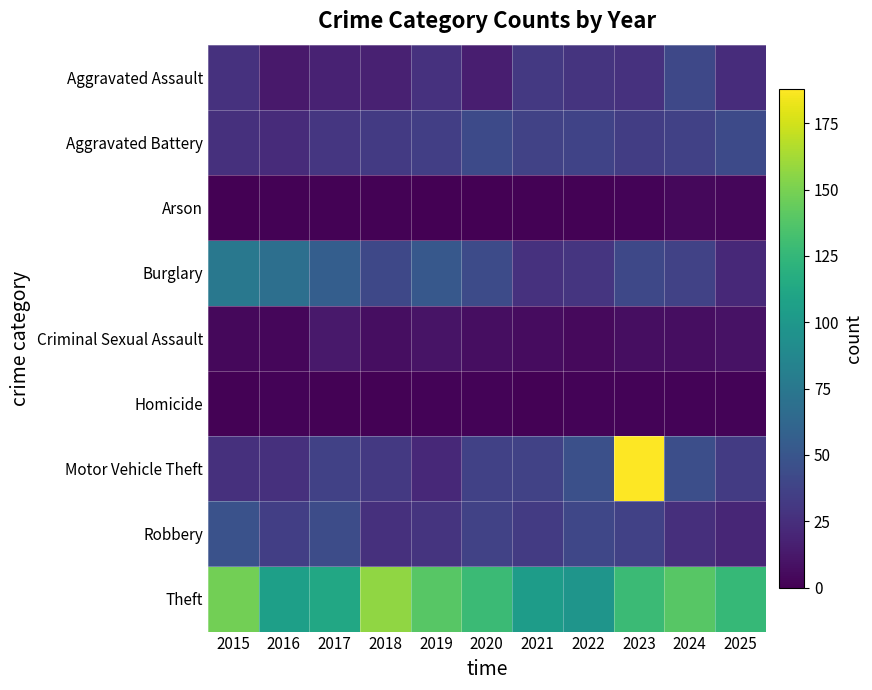

How many categories are shown in the chart?

11